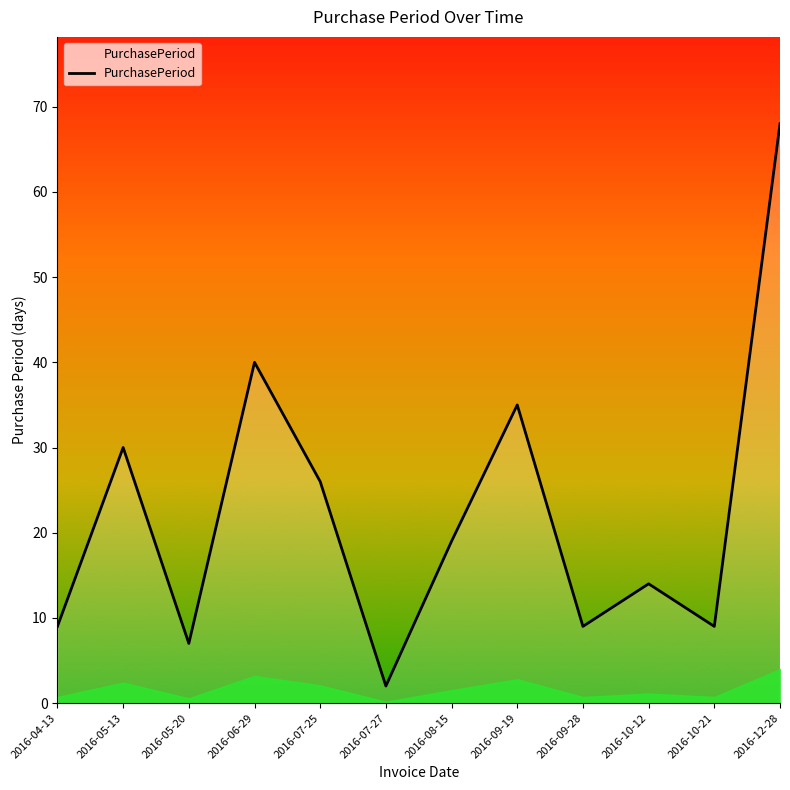

Count the number of categories in the chart.

12